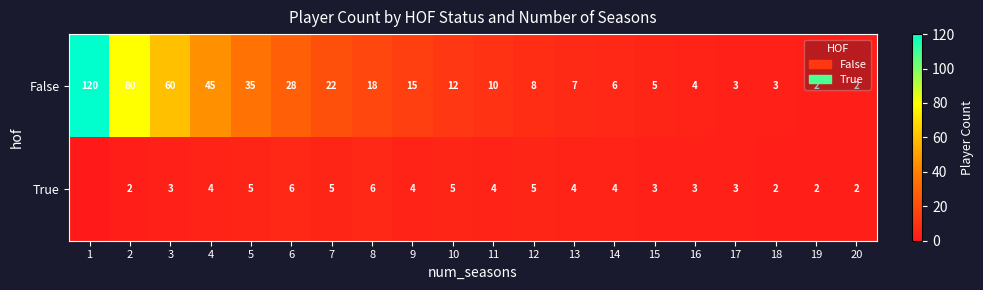

Rank the series at 6 from highest to lowest value.

False, True